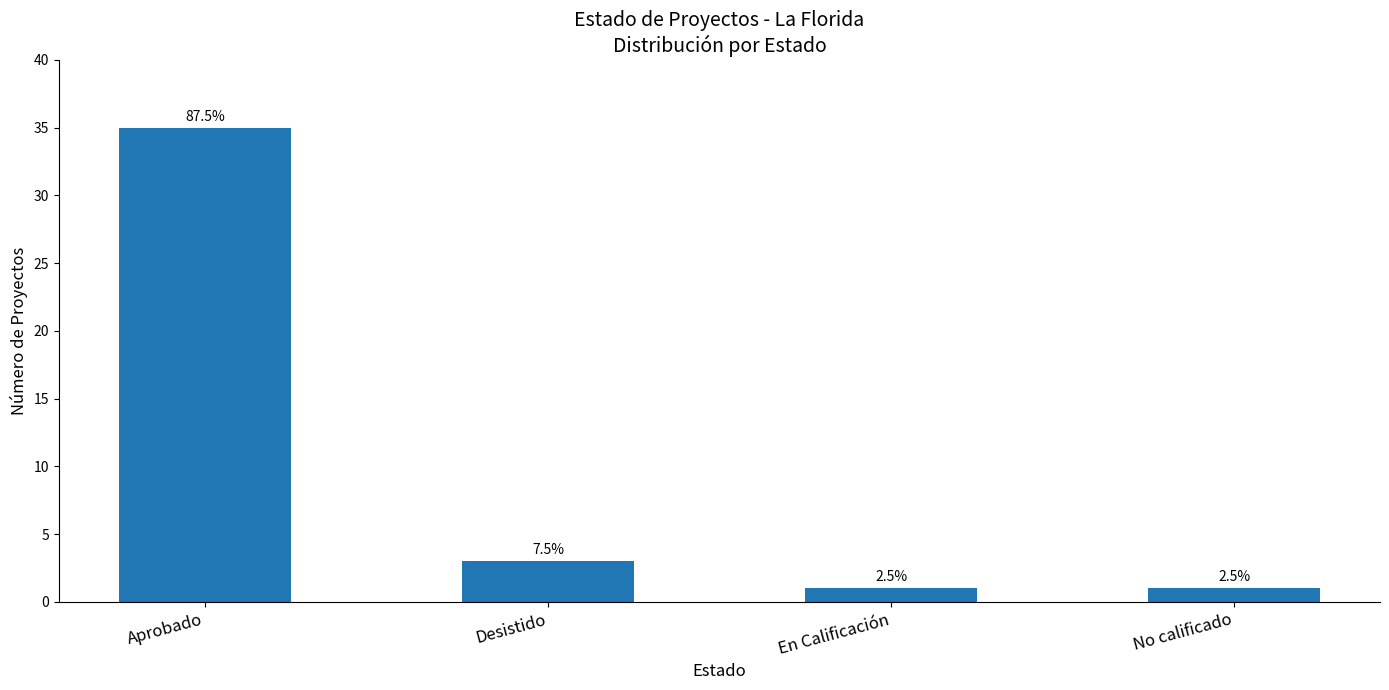

What position from the right is Aprobado?

4